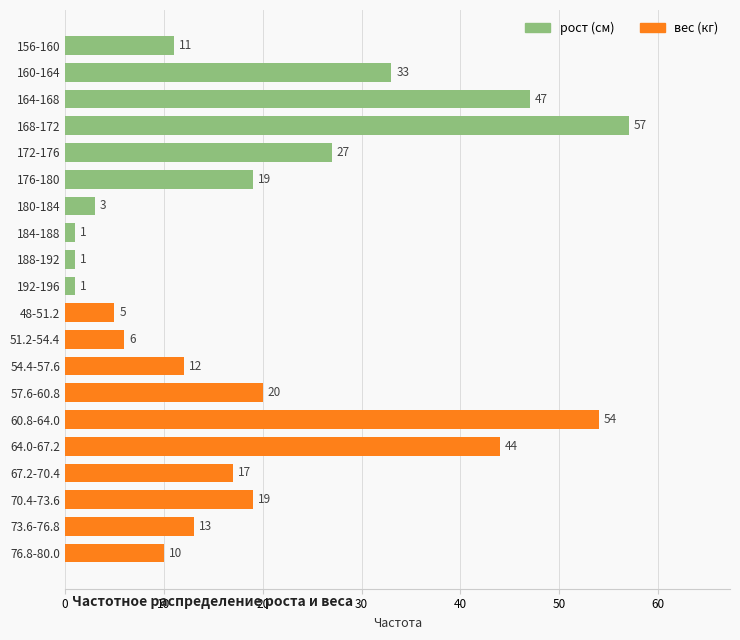

Reading top to bottom, extract all data points from this chart.

11	33	47	57	27	19	3	1	1	1	5	6	12	20	54	44	17	19	13	10